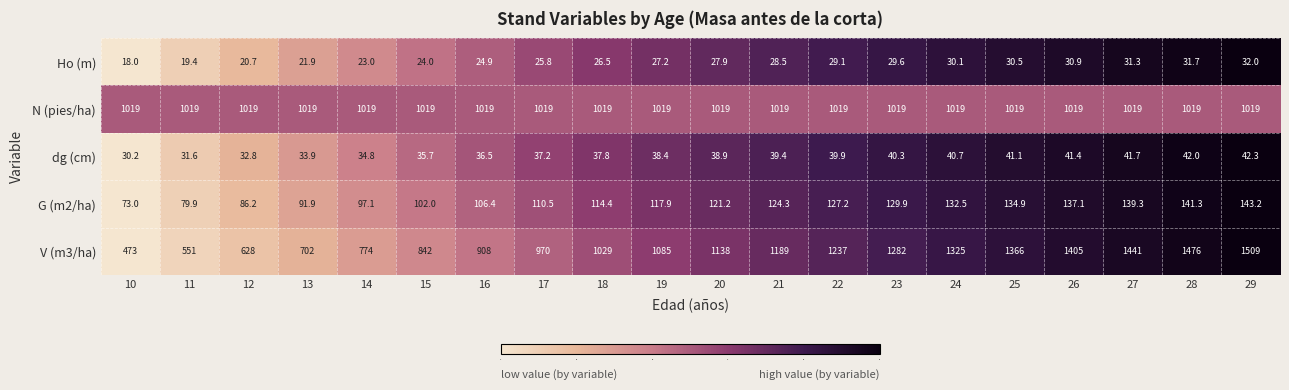

Which category has the highest value in the G (m2/ha) series?

29